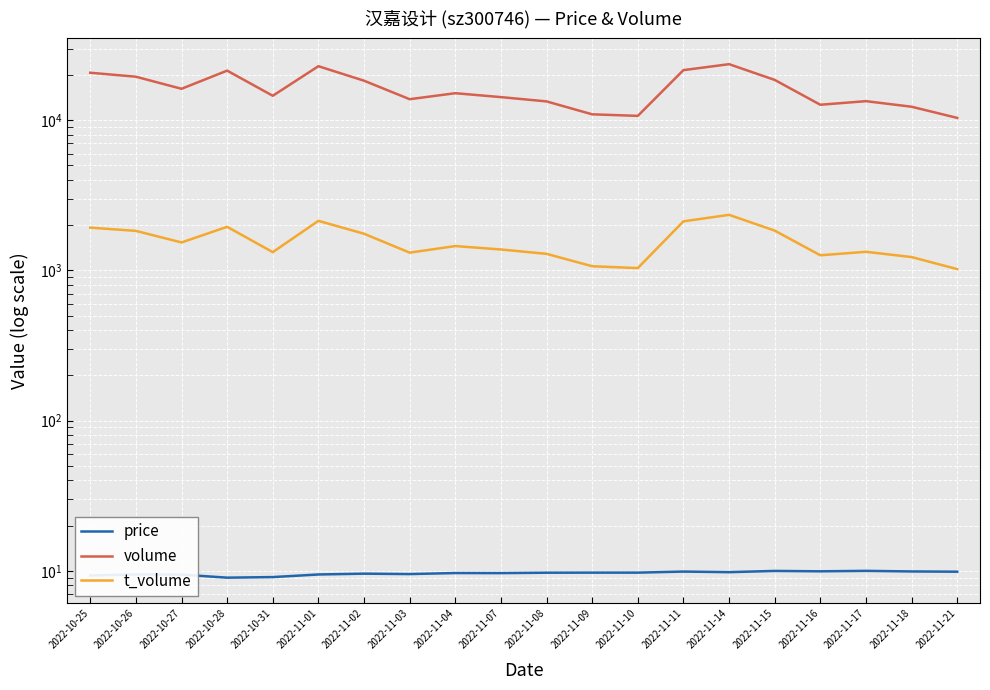

Which series has the largest range (max minus min)?

volume